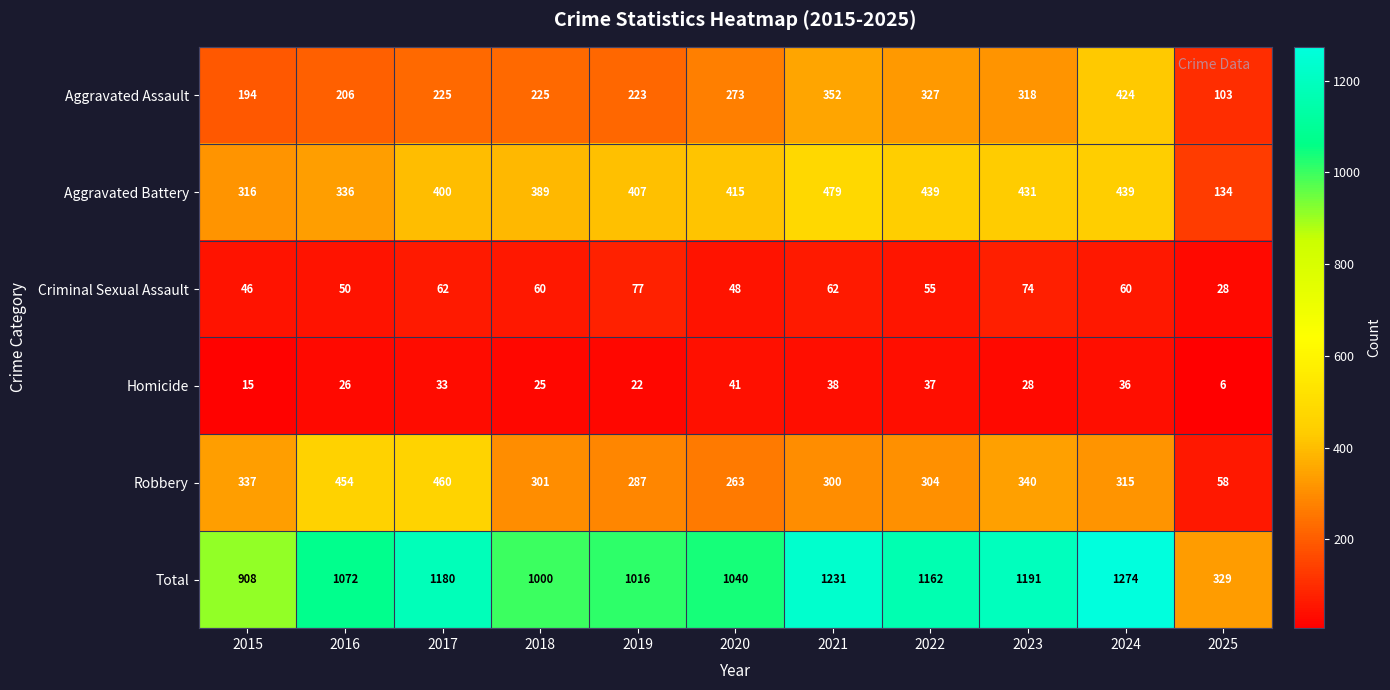

The Robbery series shows 556 at 2015. True or false?

False